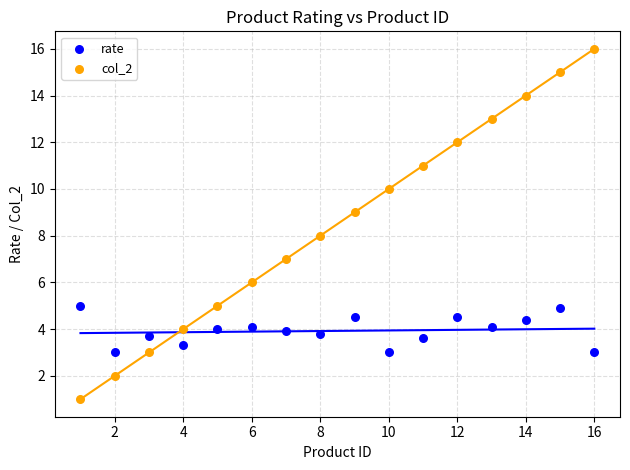

Which series has the widest spread of Y values?

col_2